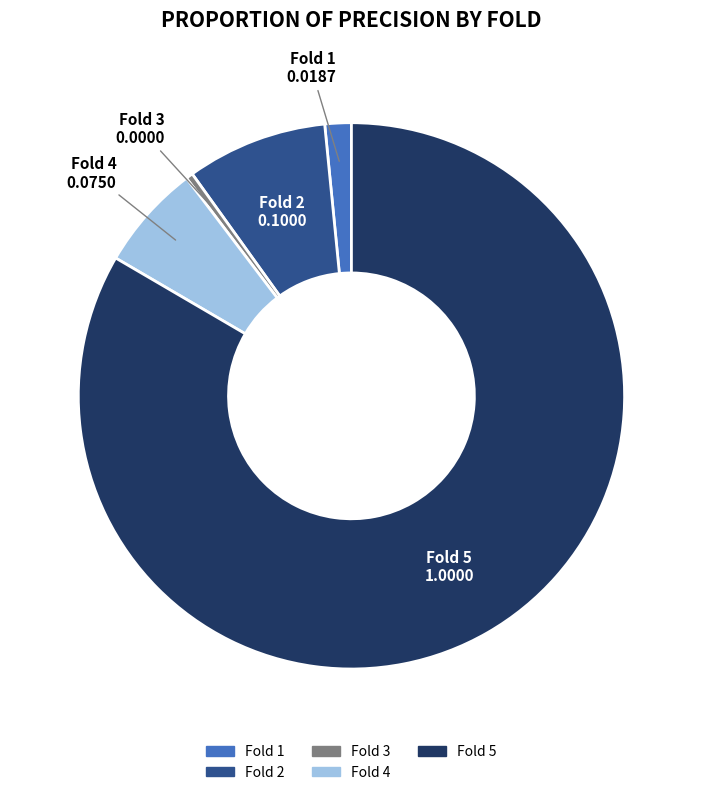

What is the largest slice in the pie chart?

Fold 5